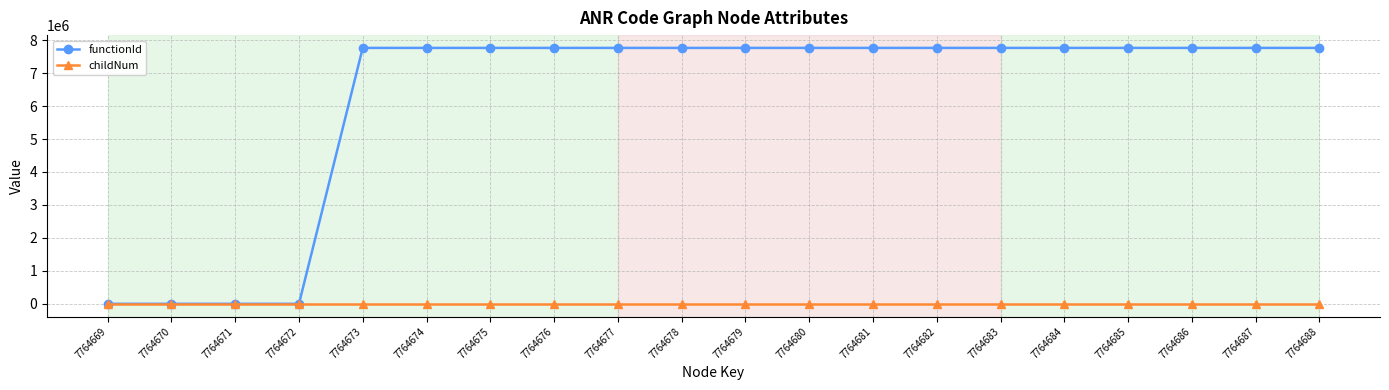

At how many categories does at least one series exceed 1201374?

16